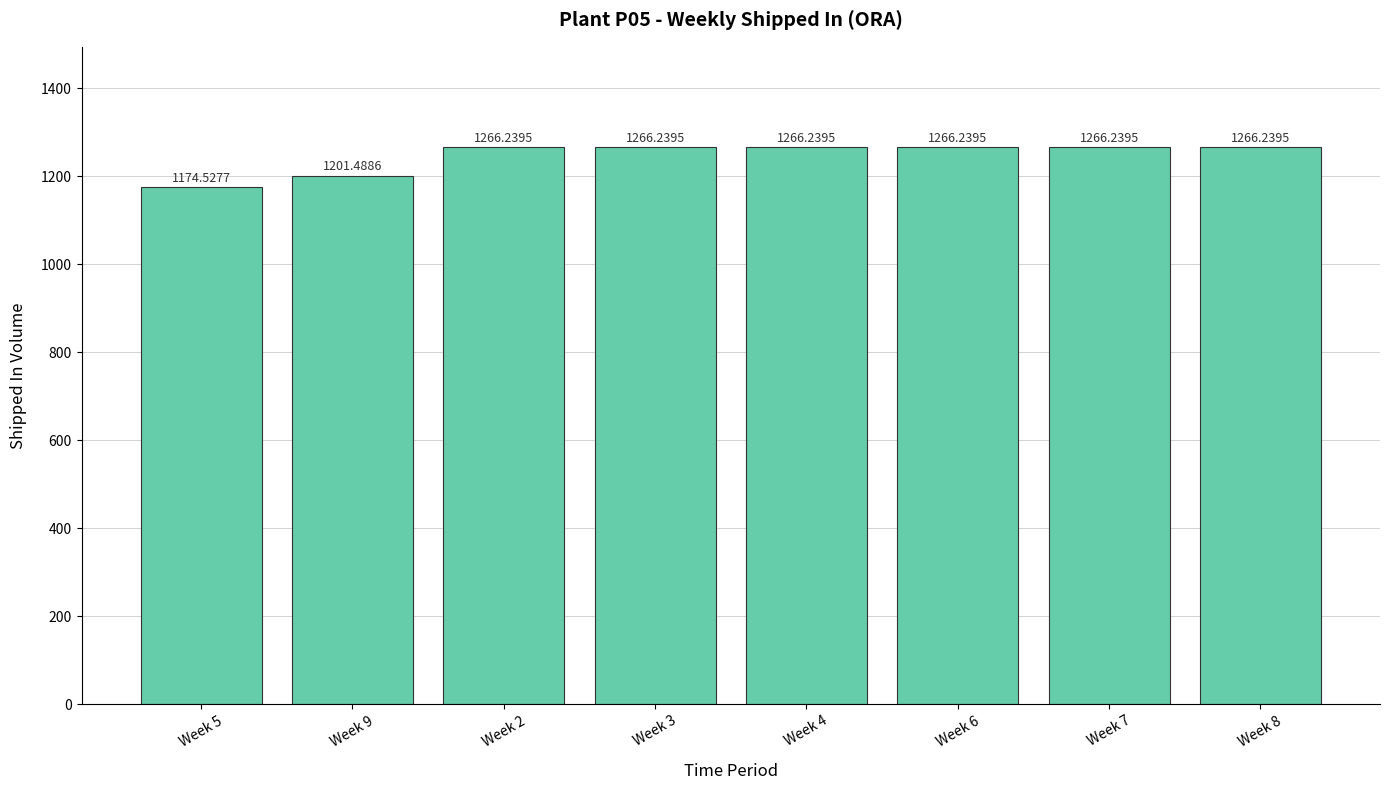

Are the bars horizontal?

No